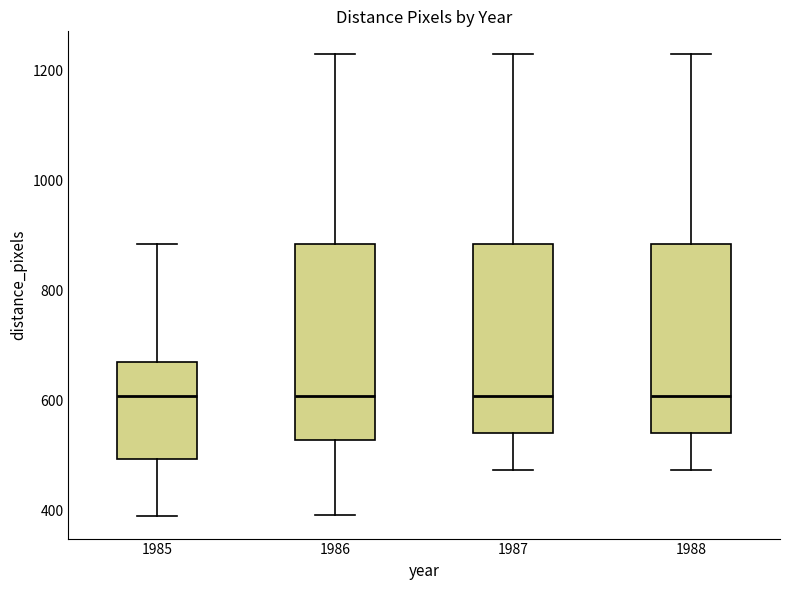

Where is the upper edge of the box at x = 1985 on the y-axis? The values are not printed on the chart, so give them approximately, as read against the axis.

680